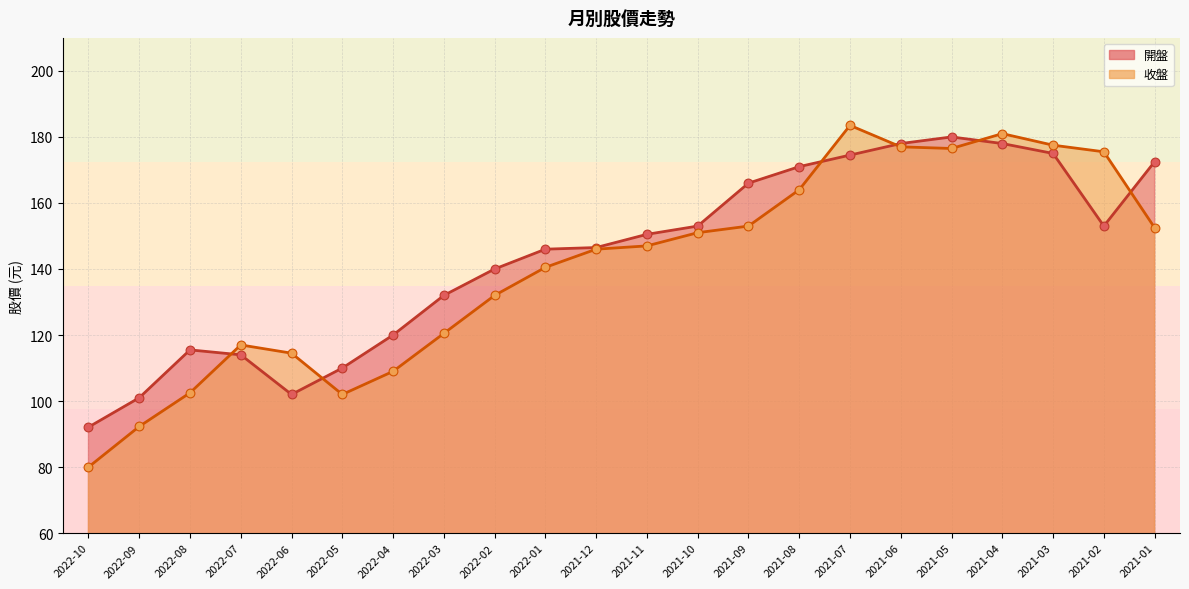

Is the value of 收盤 at 2021-02 greater than the value of 開盤 at 2022-09?

Yes